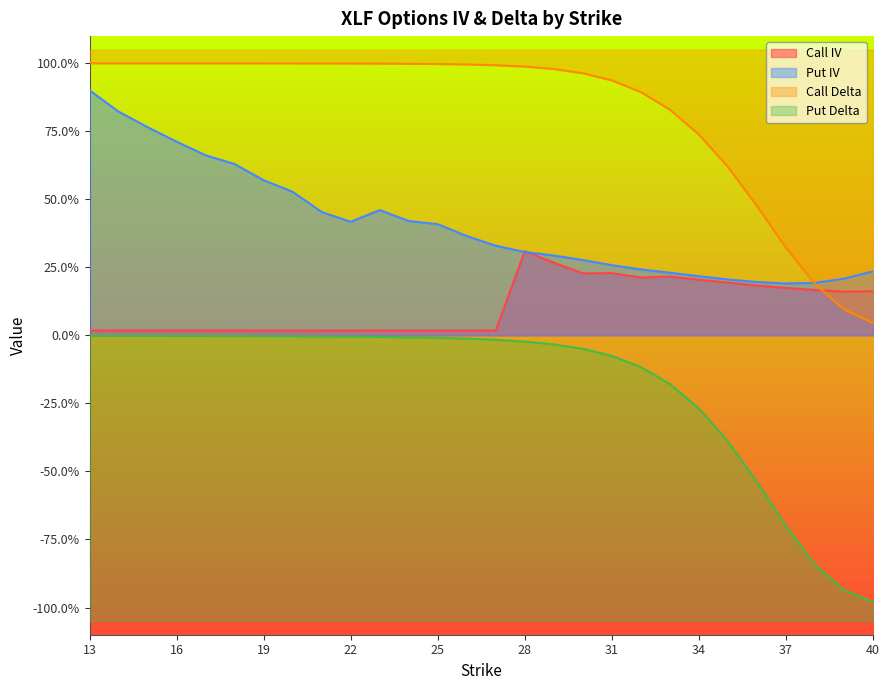

Which category has the lowest value across all series?

40